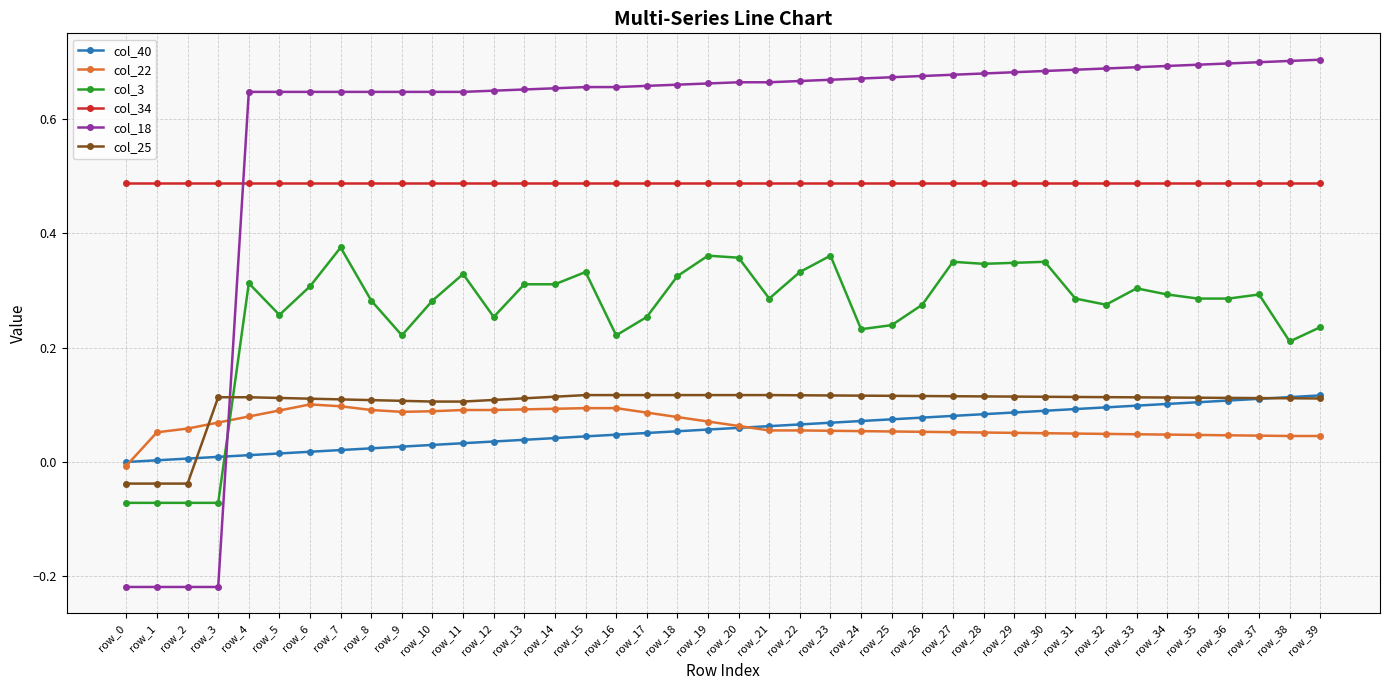

Which series has the largest total across all categories?

col_18